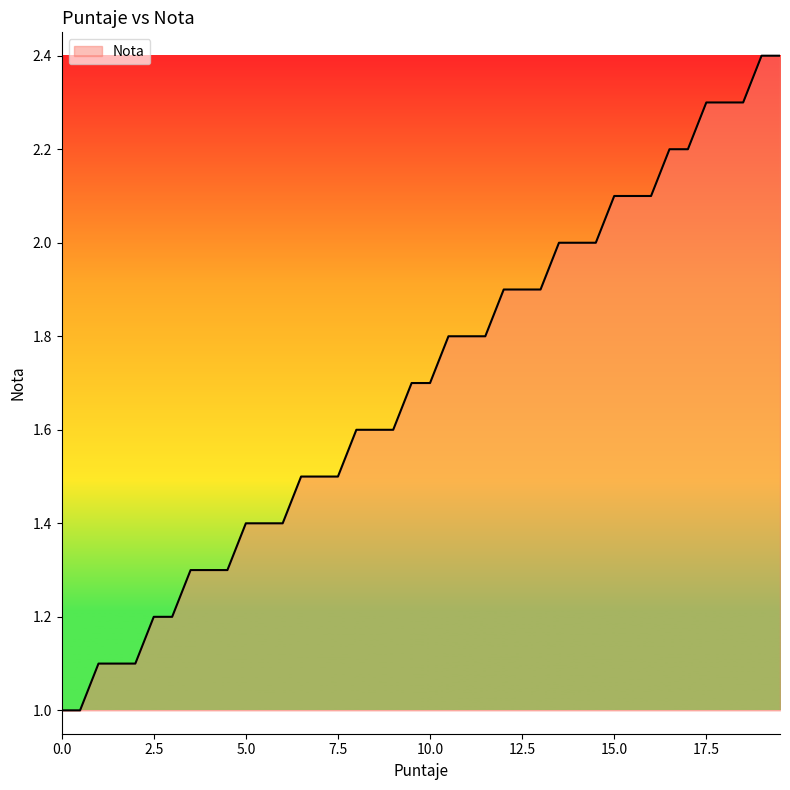

What is the greatest value displayed?

2.4